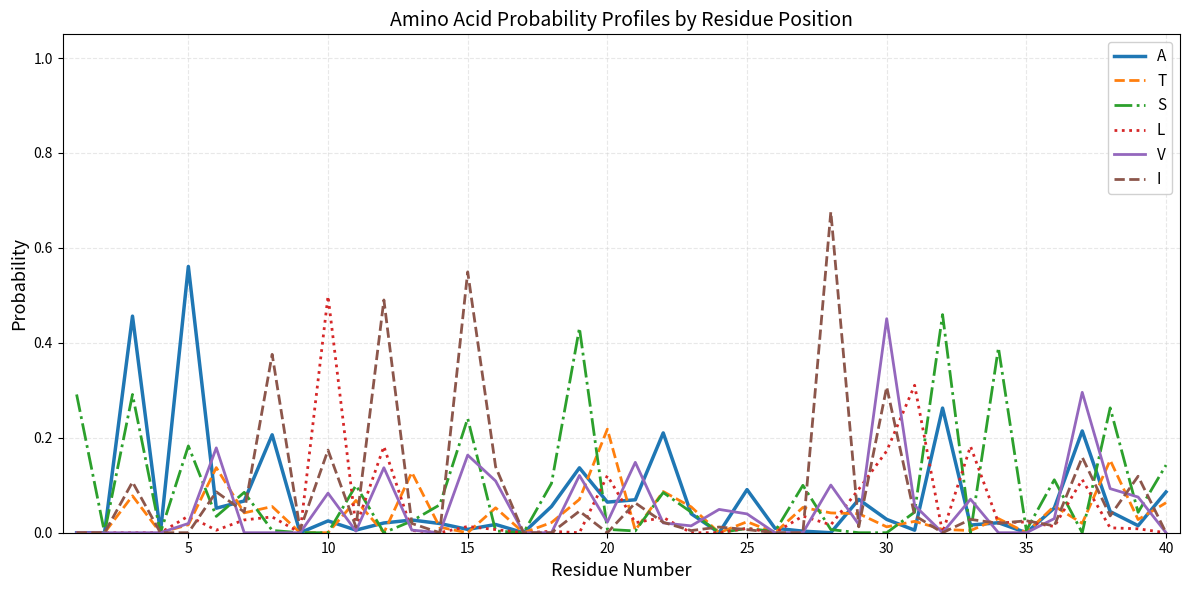

Which series has the widest spread of values?

I